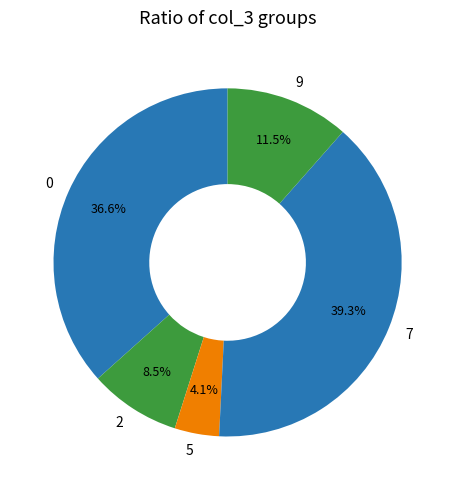

Is there any slice that represents more than half of the pie?

No